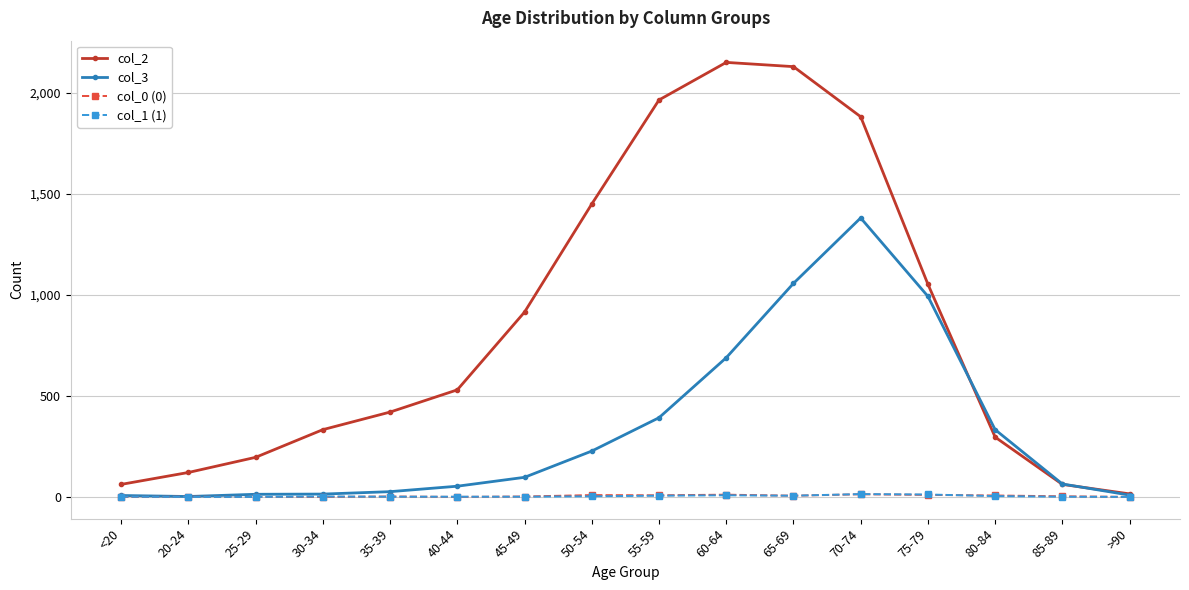

True or false: col_2 has more than 0 points higher than both neighbors.

True